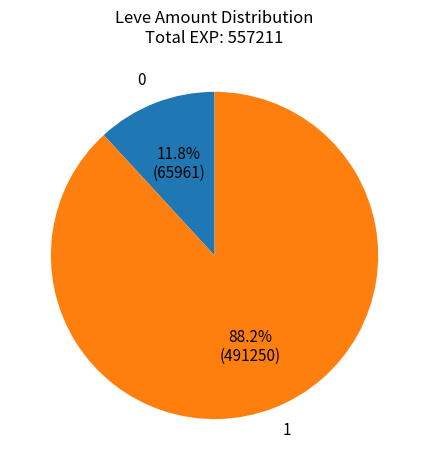

Does 0 account for over 50% of the chart?

No